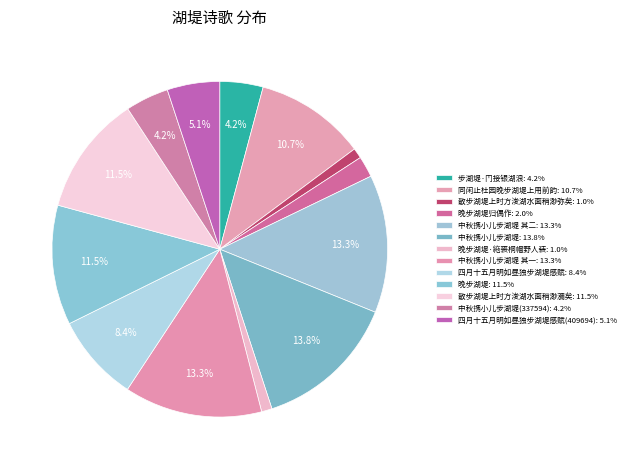

How many segments does this pie chart have?

13